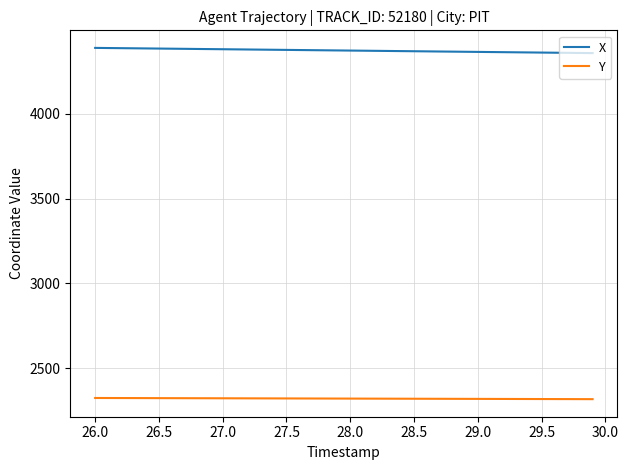

What is the greatest value displayed?

4387.4